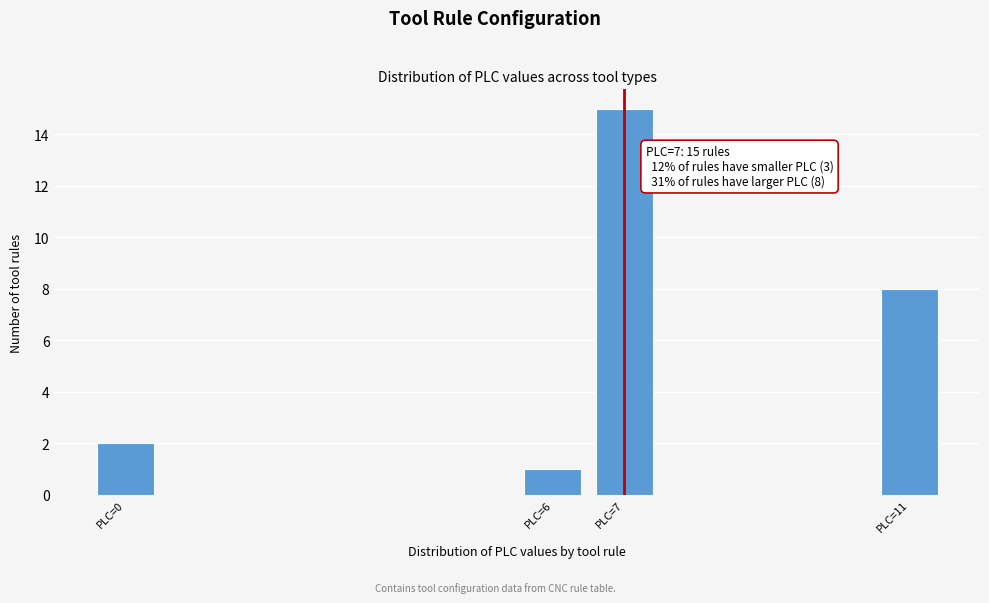

Reading left to right, extract all data points from this chart.

PLC=0=2	PLC=6=1	PLC=7=15	PLC=11=8